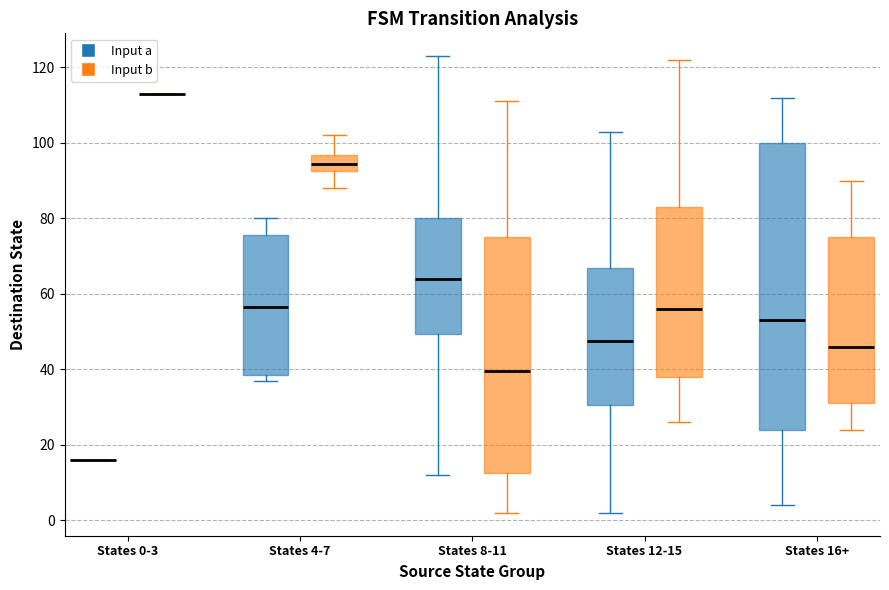

Reading left to right, transcribe this box plot: for each box, give where its median line is, the range the box spans, and where its two whiskers end, as read against the y-axis. The values are not printed on the chart, so give them approximately, as read against the axis.

States 0-3 (Input a): box collapsed to a line at 16, whiskers 16 to 16
States 0-3 (Input b): box collapsed to a line at 114, whiskers 114 to 114
States 4-7 (Input a): median 56, box 38 to 76, whiskers 38 (just below the box's lower edge) to 80
States 4-7 (Input b): median 94, box 92 to 96, whiskers 88 to 102
States 8-11 (Input a): median 64, box 50 to 80, whiskers 12 to 124
States 8-11 (Input b): median 40, box 12 to 76, whiskers 2 to 112
States 12-15 (Input a): median 48, box 30 to 68, whiskers 2 to 104
States 12-15 (Input b): median 56, box 38 to 84, whiskers 26 to 122
States 16+ (Input a): median 54, box 24 to 100, whiskers 4 to 112
States 16+ (Input b): median 46, box 32 to 76, whiskers 24 to 90